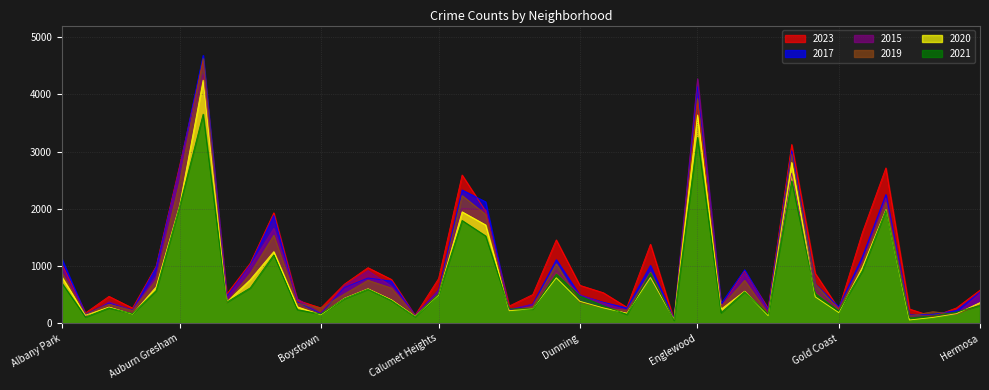

Reading left to right, what are all the values shown in this chart?

2015: 984	122	378	225	824	2731	4350	440	999	1658	427	183	661	920	647	145	579	2001	1988	246	335	918	502	355	234	810	71	4271	290	864	215	2622	578	238	1087	2190	109	131	160	525
2017: 1126	161	353	234	977	2717	4680	469	1021	1885	371	172	625	791	738	137	579	2329	2122	232	334	1111	492	367	268	1011	78	4135	342	935	242	3016	685	287	1162	2249	145	158	224	547
2019: 885	158	335	223	762	2470	4626	363	873	1538	351	266	513	752	616	132	517	2231	1902	225	293	1039	366	269	228	892	67	3926	285	750	167	2954	685	243	1050	2115	129	203	157	325
2020: 811	140	284	161	634	2058	4247	372	762	1251	288	149	438	603	409	121	494	1947	1718	220	255	795	385	269	177	800	68	3639	246	561	134	2809	462	187	977	1984	58	103	168	362
2021: 704	110	270	169	570	2044	3653	369	619	1194	239	162	432	597	399	116	509	1796	1526	254	250	857	477	306	157	873	54	3248	185	552	158	2488	517	215	918	1973	98	130	198	311
2023: 1034	181	471	266	994	2752	4591	509	1049	1930	401	269	684	972	766	138	781	2590	1959	302	502	1457	664	534	280	1381	62	3849	286	911	262	3123	872	251	1582	2714	251	116	269	579